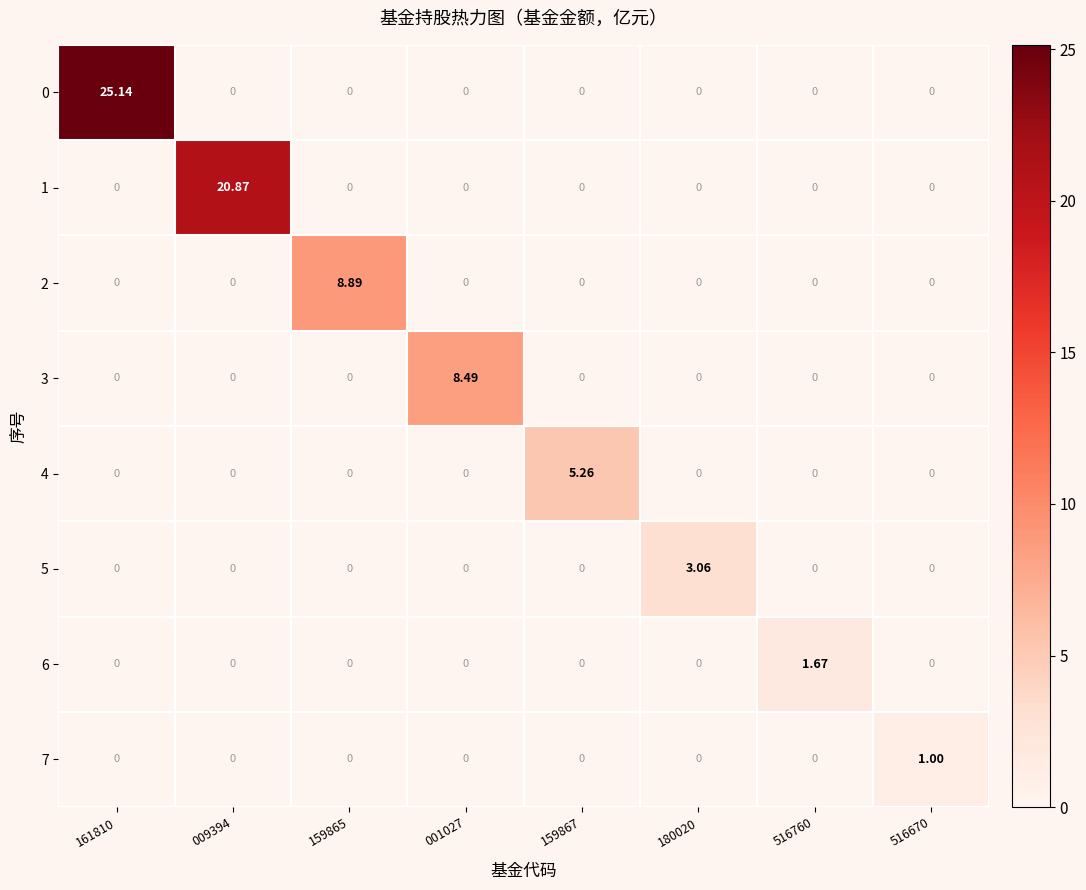

Is the value of 7 at 001027 greater than the value of 6 at 516760?

No